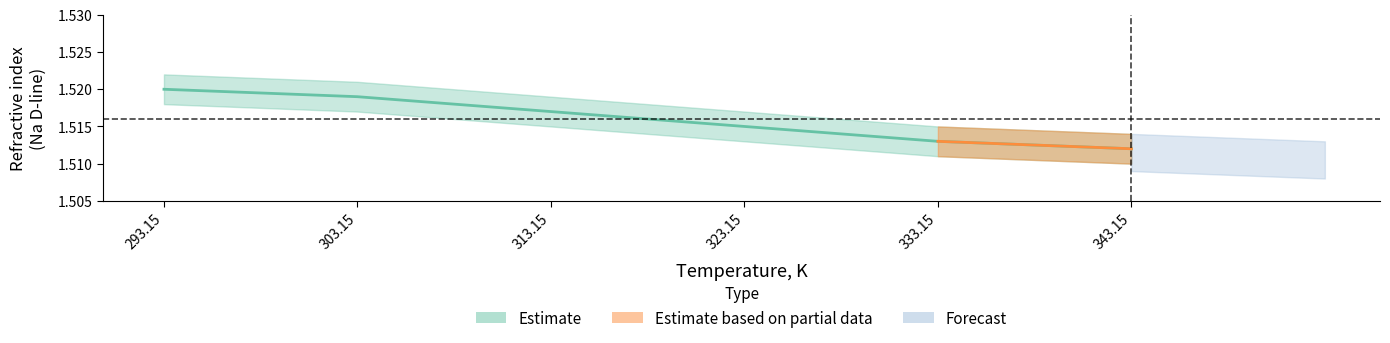

What is the average value?

1.5